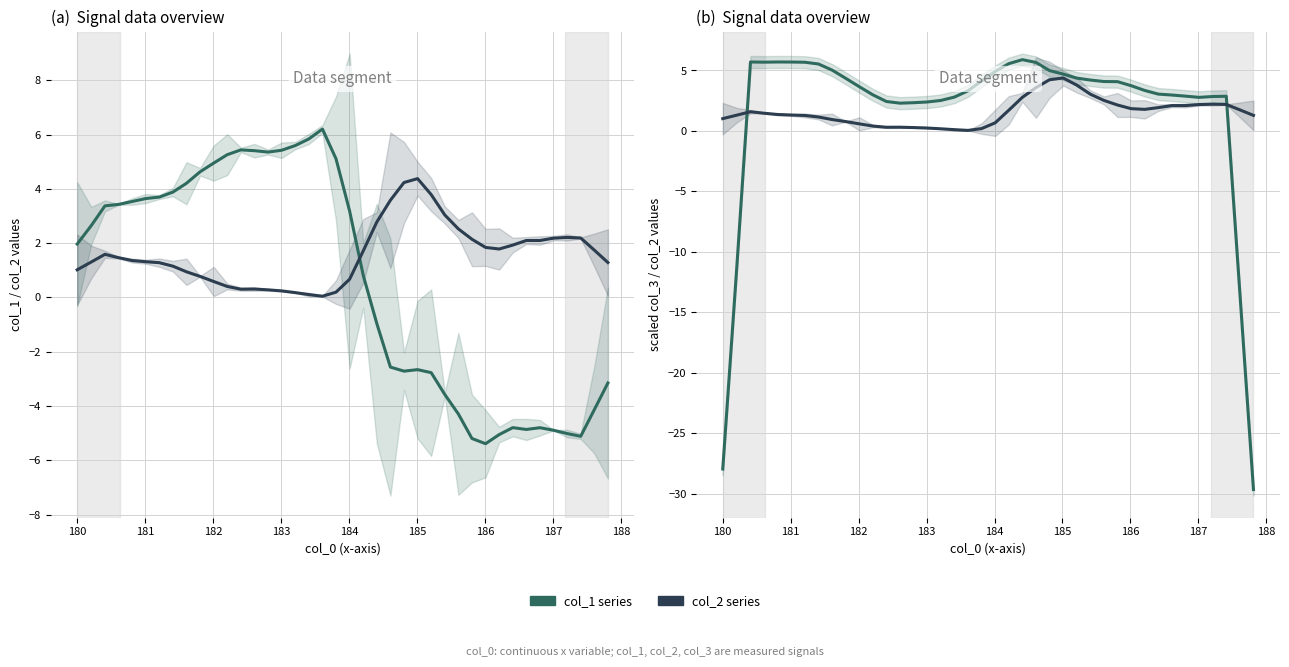

How many values in col_1 series are above zero?

36